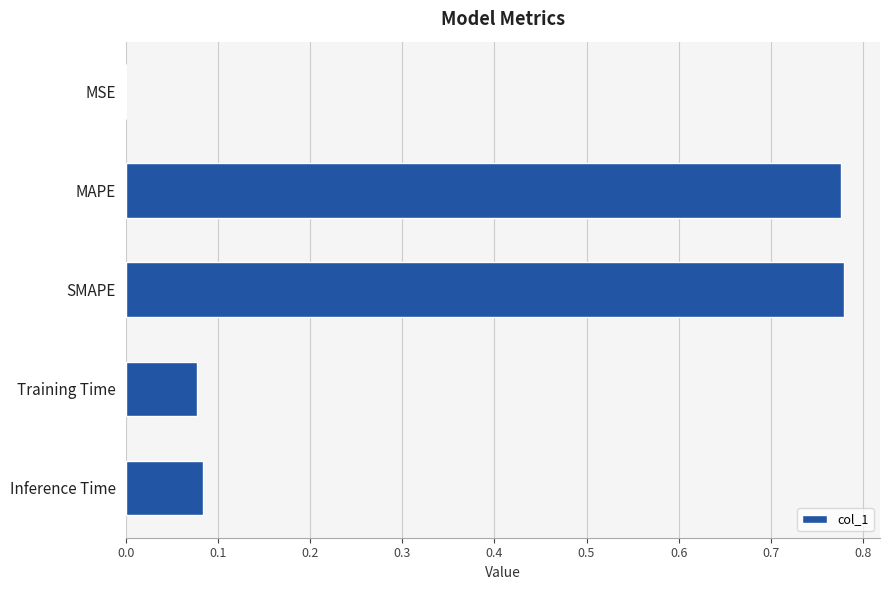

Which has a higher value, MAPE or MSE?

MAPE